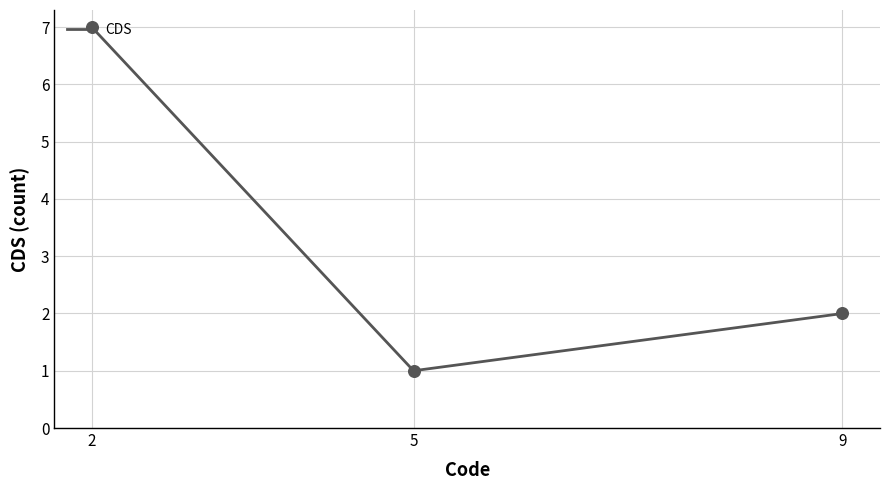

What is the ratio of the value at 2 to the value at 5?

7.0